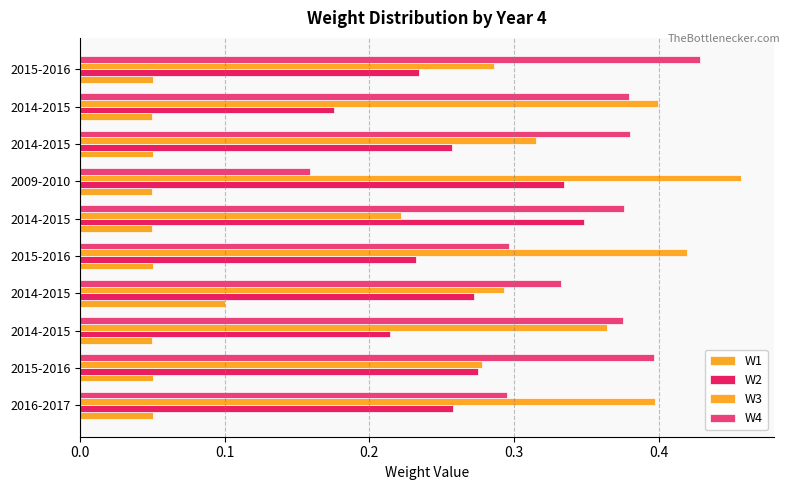

Reading right to left, transcribe all the data shown in this chart.

W1: 0.1	0.0	0.1	0.0	0.0	0.1	0.1	0.1	0.1	0.1
W2: 0.2	0.2	0.3	0.3	0.3	0.2	0.3	0.2	0.3	0.3
W3: 0.3	0.4	0.3	0.5	0.2	0.4	0.3	0.4	0.3	0.4
W4: 0.4	0.4	0.4	0.2	0.4	0.3	0.3	0.4	0.4	0.3